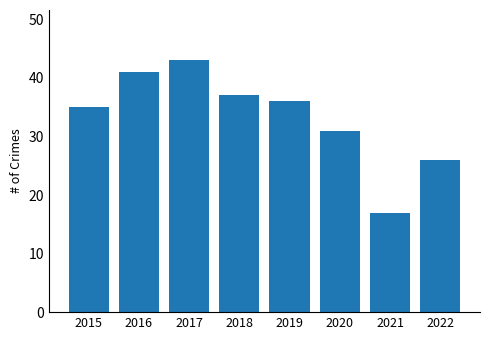

The chart shows a value of 19 at 2017. True or false?

False